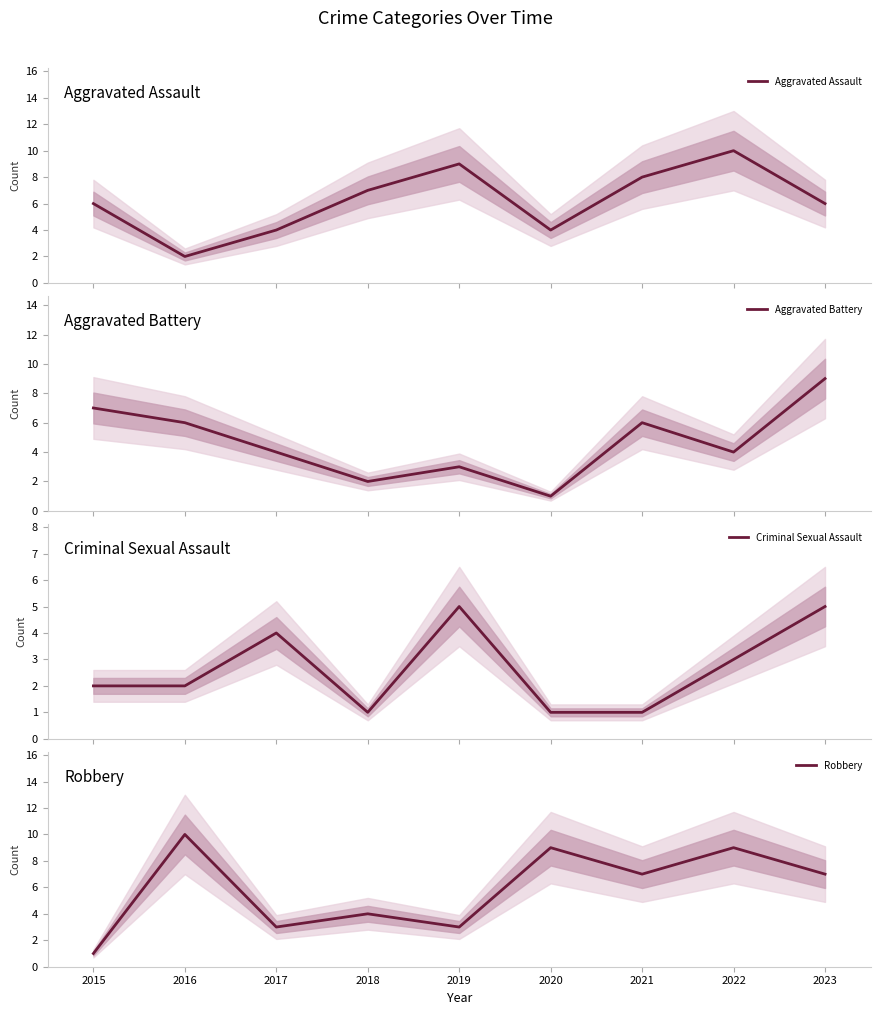

The value of Robbery at 2018 is 4. True or false?

True